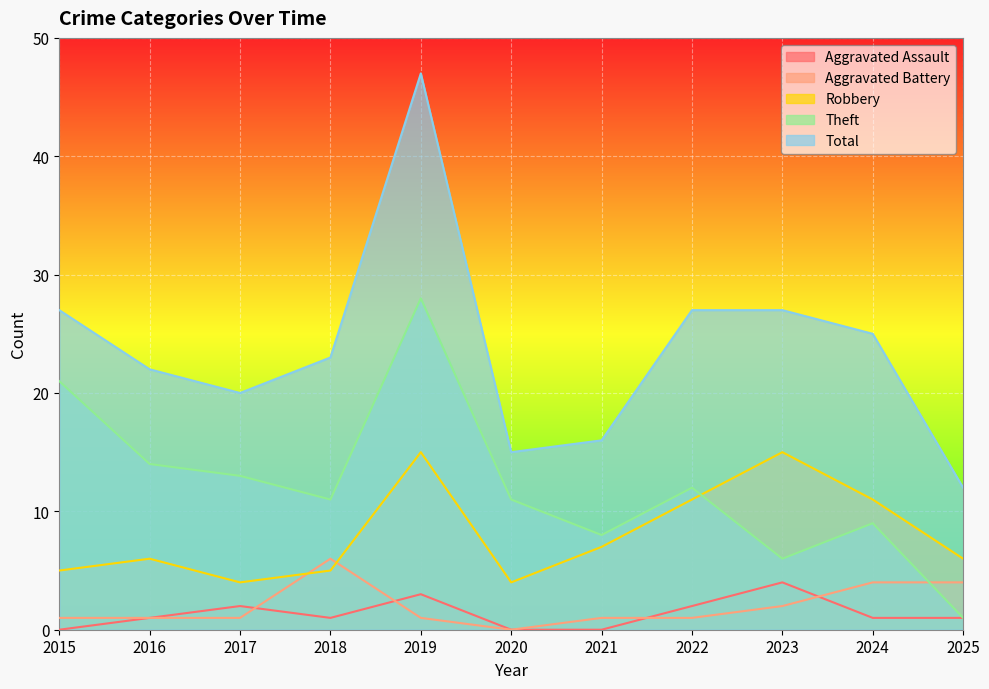

In Aggravated Battery, how many points are lower than both neighbors (excluding endpoints)?

1